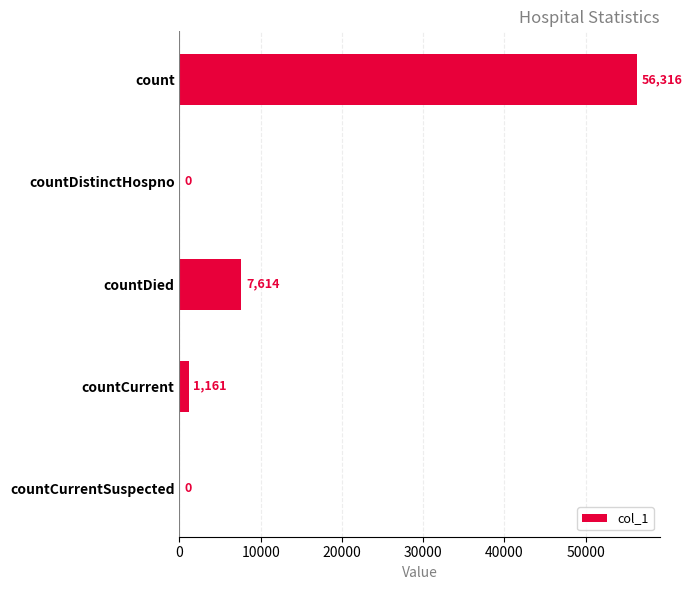

Reading top to bottom, extract all data points from this chart.

count=56316	countDistinctHospno=0	countDied=7614	countCurrent=1161	countCurrentSuspected=0